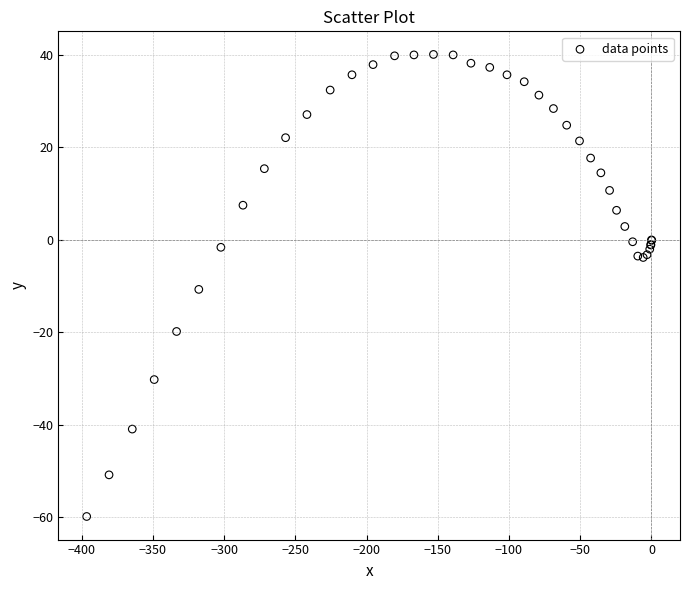

What Y value in the scatter plot is closest to -9?

-10.7